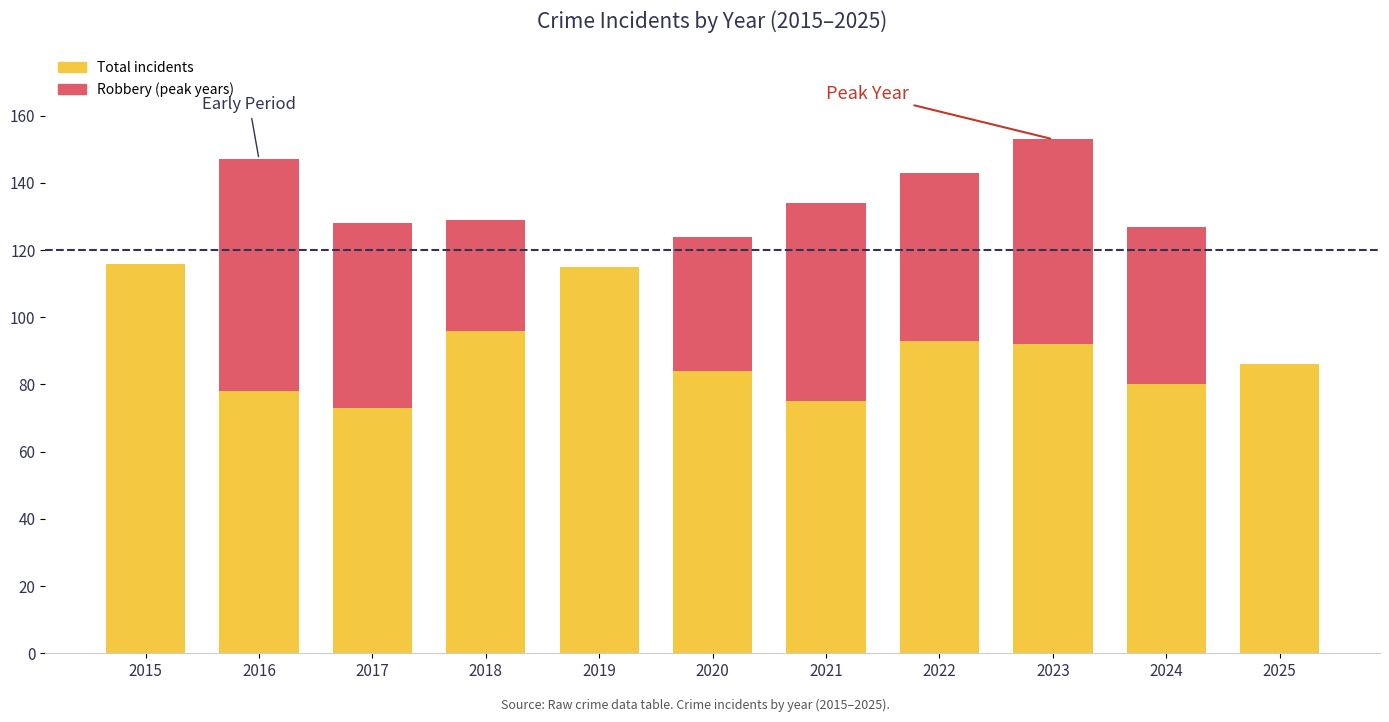

What is the change in value from 2016 to 2018?

-18